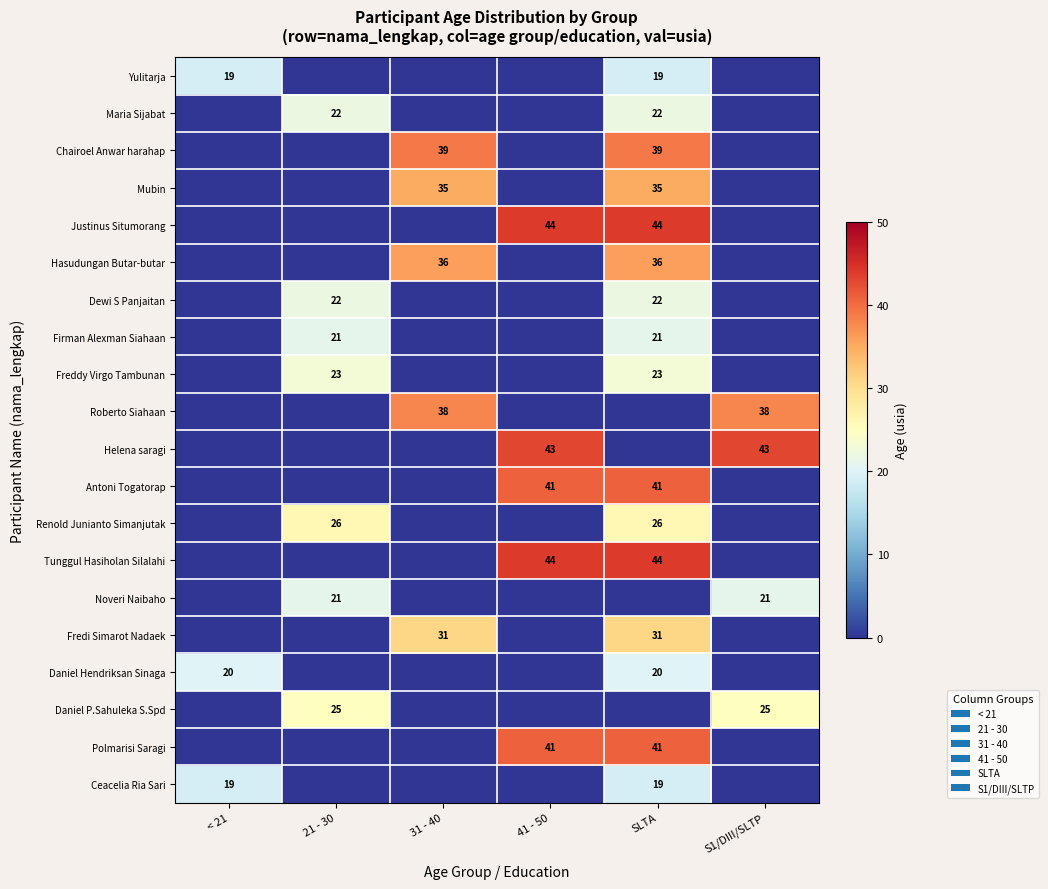

What is the spread (max minus min) of values at < 21?

20